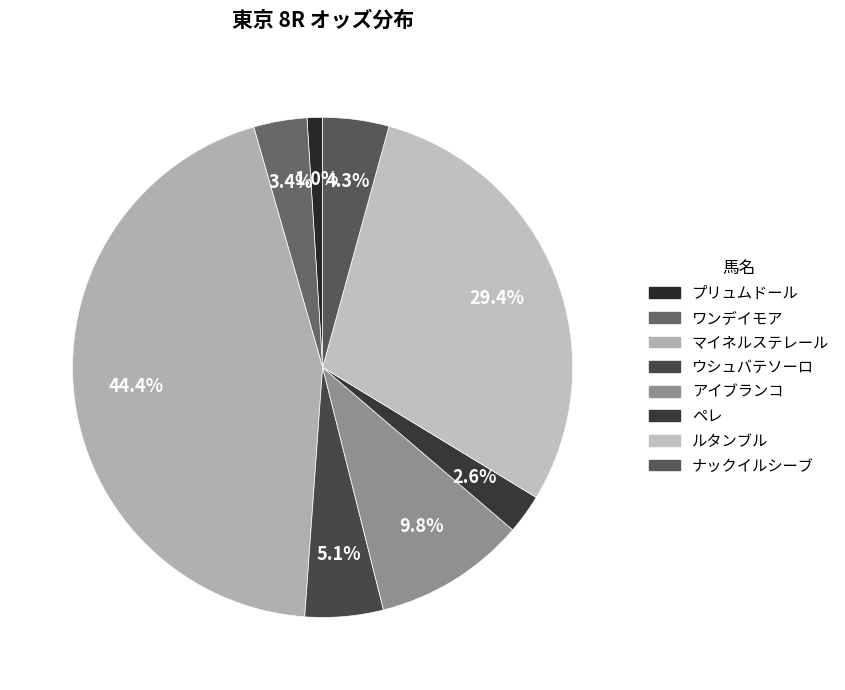

To the nearest percent, what percentage of the pie is マイネルステレール?

44%